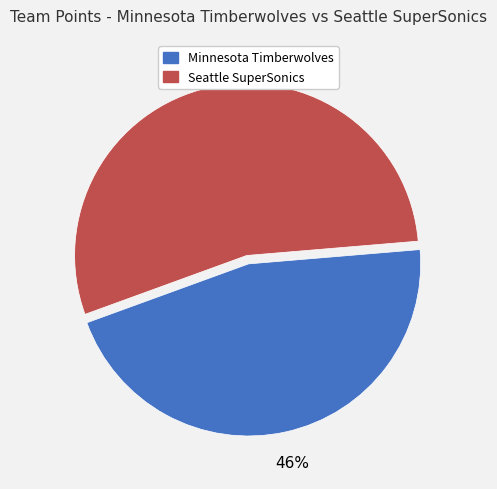

True or false: Seattle SuperSonics accounts for 54% of the total.

True